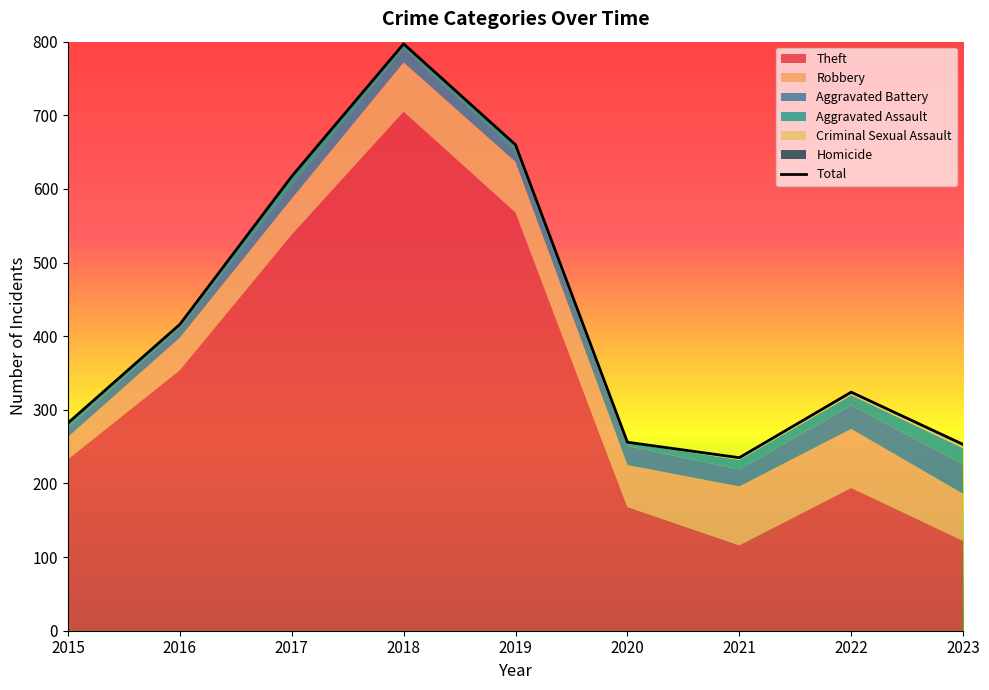

The chart shows a value of 217 at 2016. True or false?

False